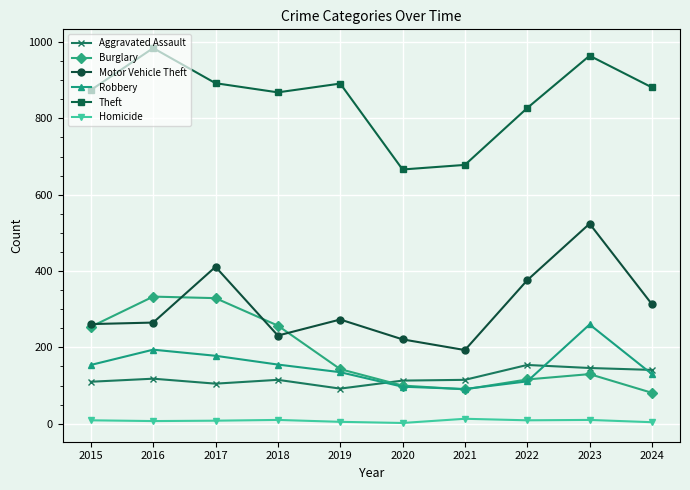

True or false: Motor Vehicle Theft and Theft cross at least once.

False